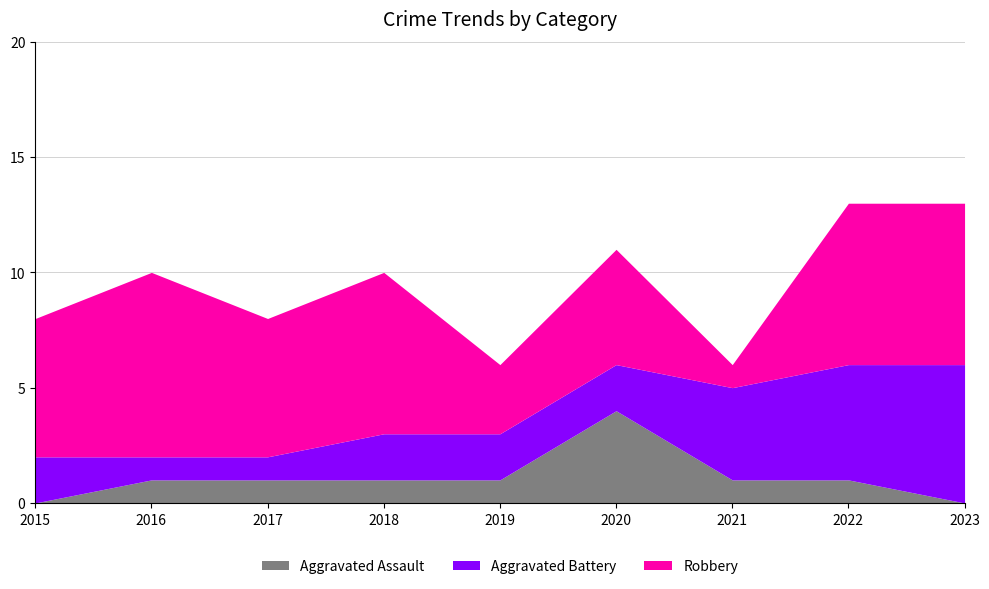

How many lines are shown in the chart?

3